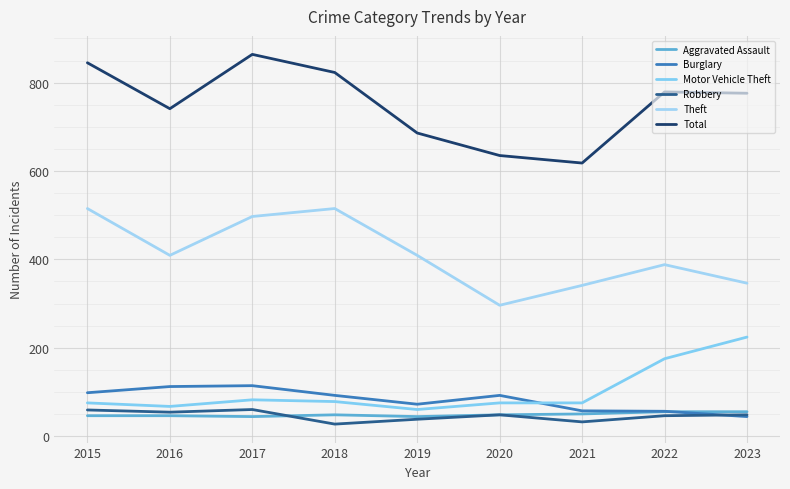

True or false: Total has more than 0 points higher than both neighbors.

True